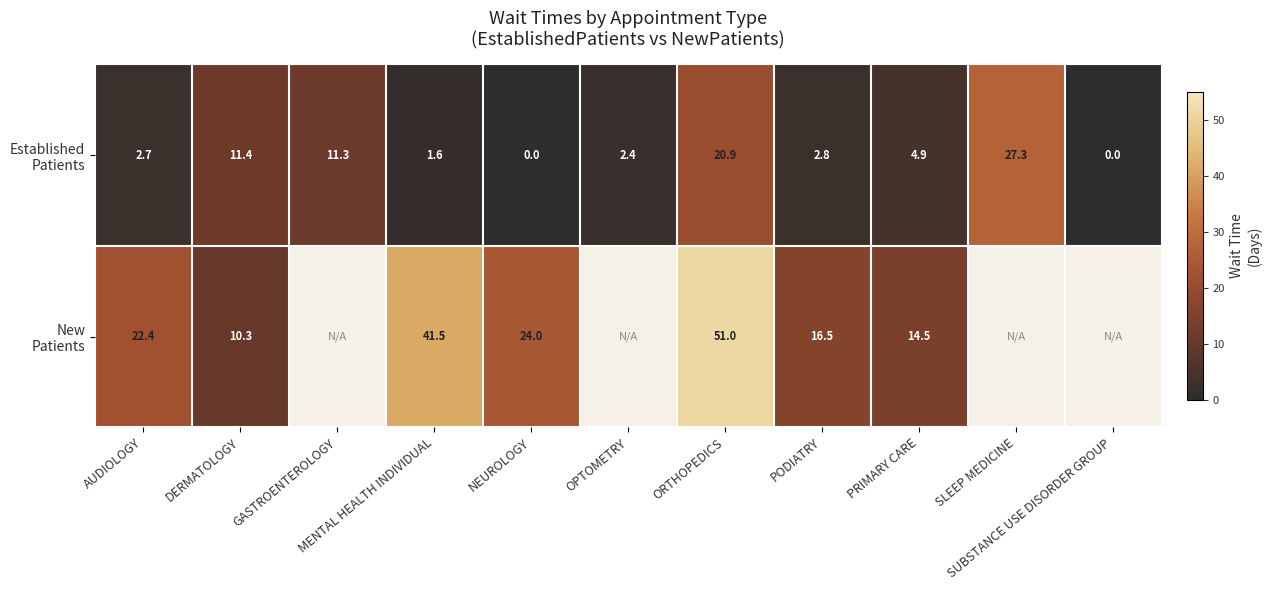

List the series in order of their peak value, lowest first.

Established Patients, New Patients